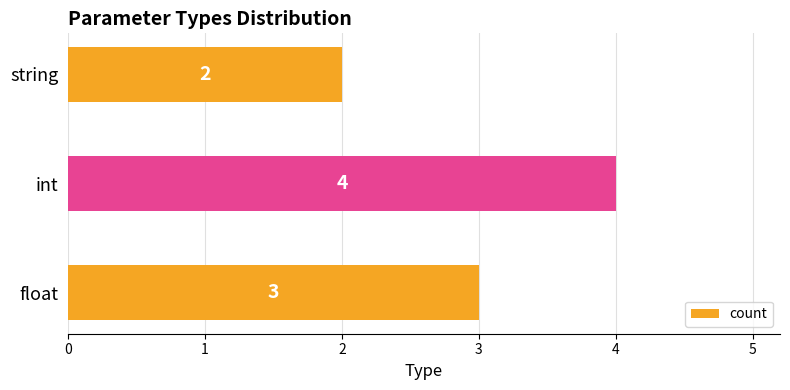

Rank the categories by value from highest to lowest.

int, float, string